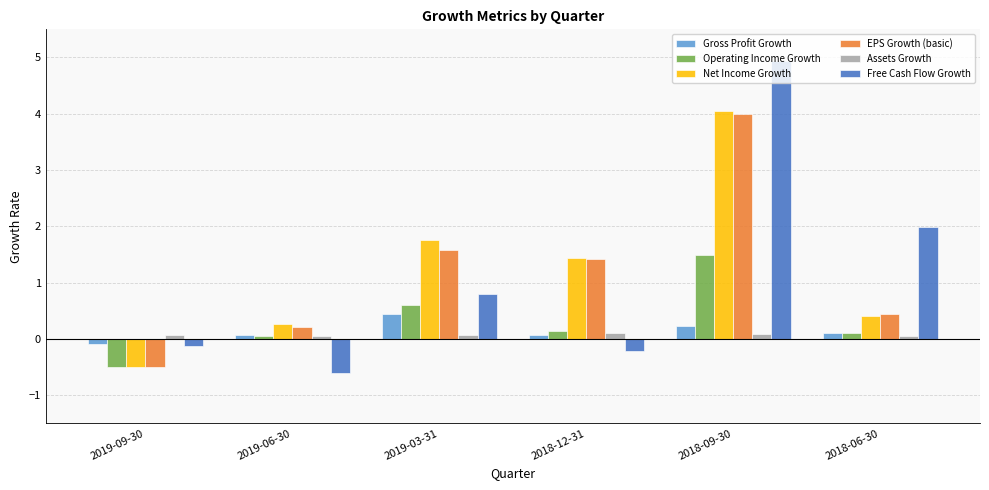

The Assets Growth series shows 0.1 at 2019-03-31. True or false?

True